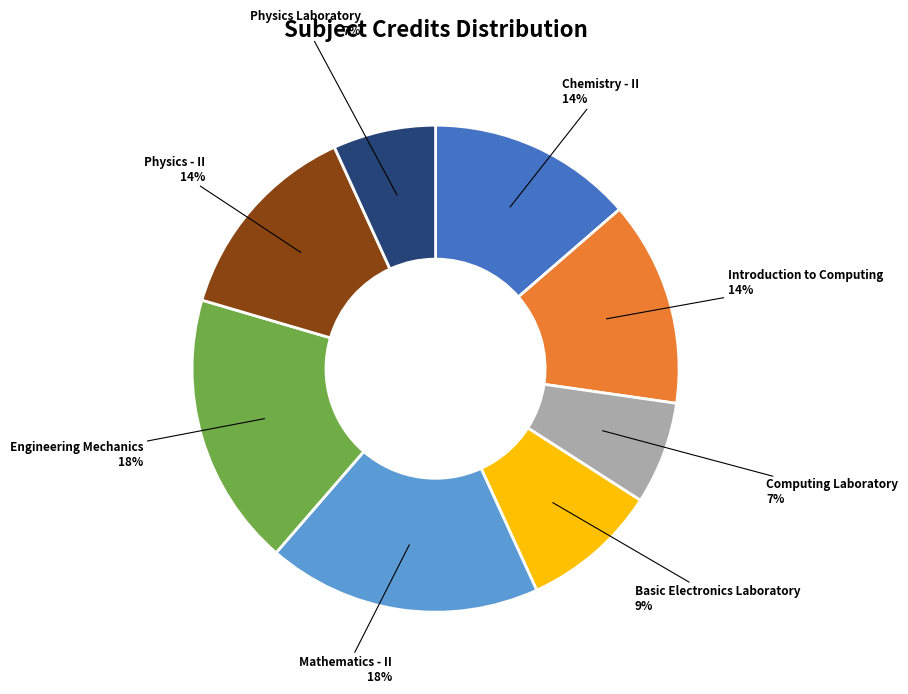

Does any single category account for the majority?

No